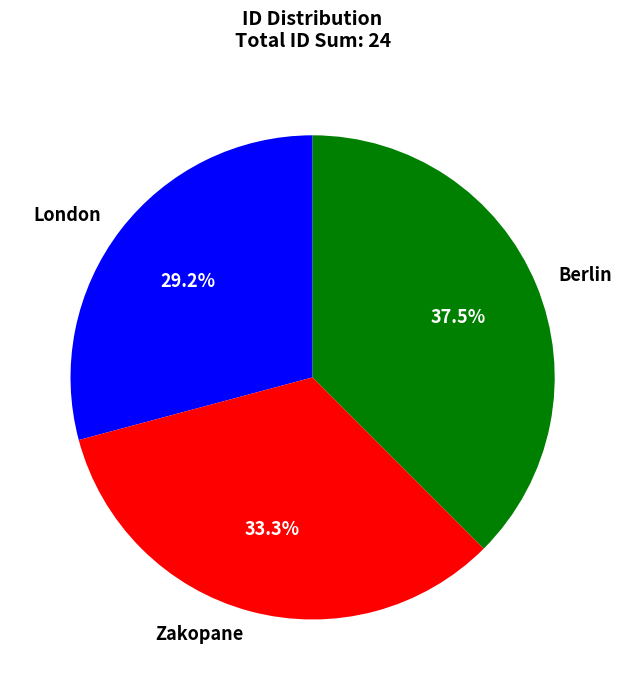

The Zakopane slice represents 33% of the pie. True or false?

True